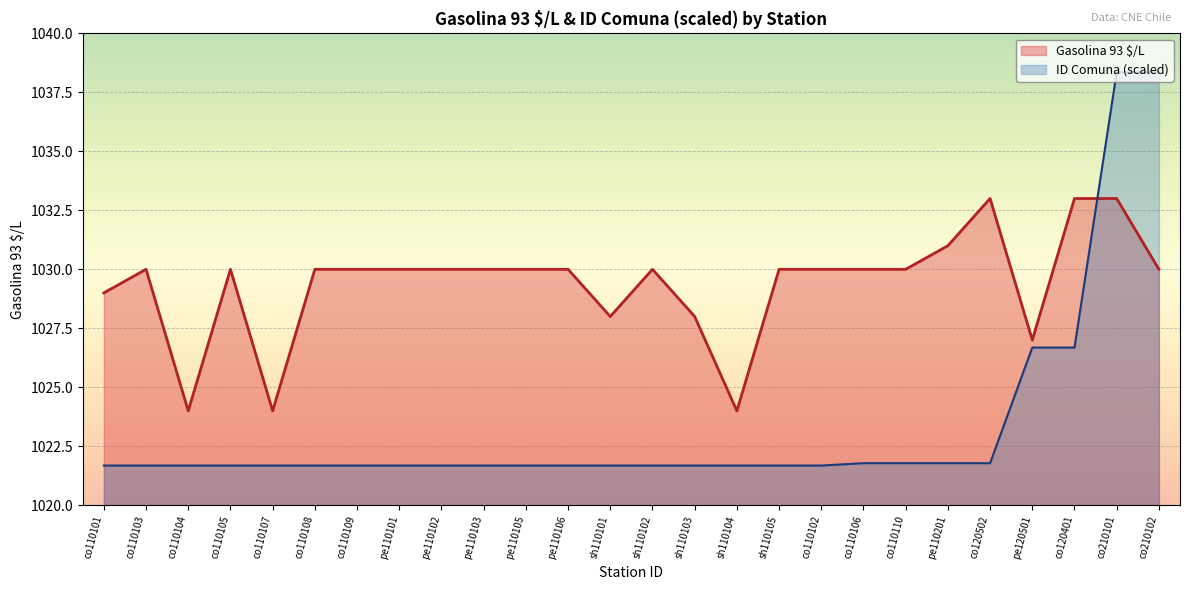

What are all the series names shown in the legend?

Gasolina 93 $/L, ID Comuna (scaled)